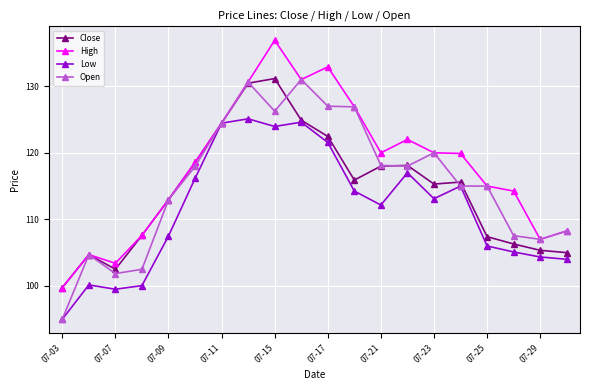

Which series has the largest total across all categories?

High